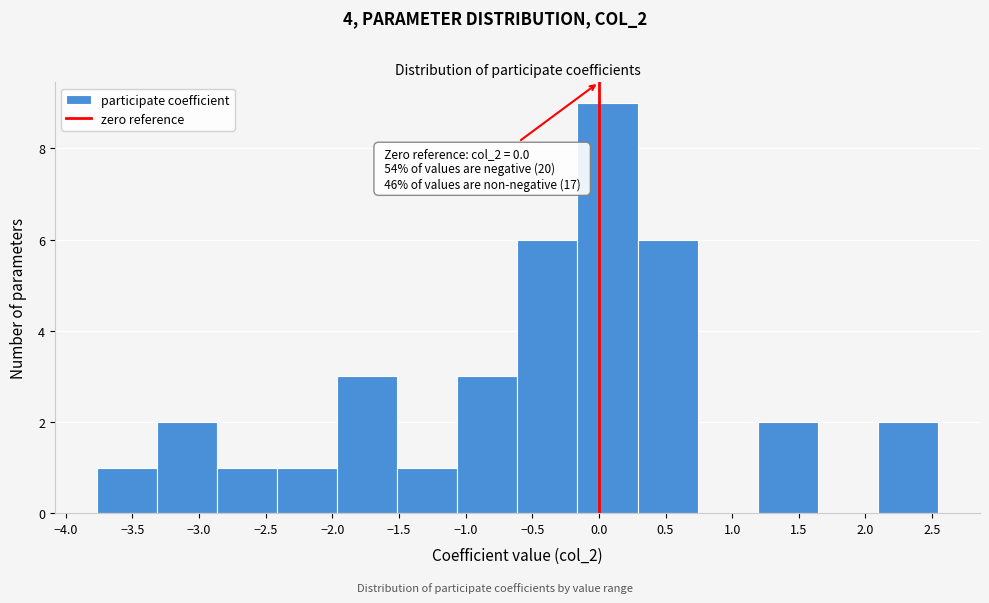

Over which range of the x-axis is the bar tallest?

-0.15 to 0.30